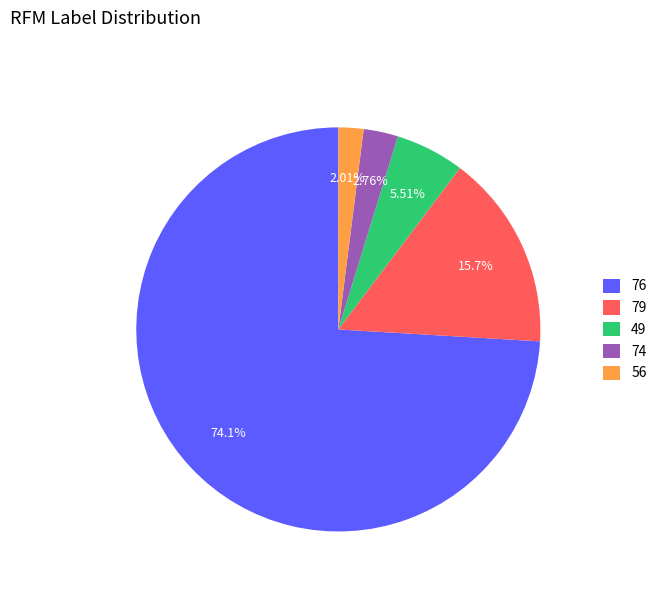

Does any single category account for the majority?

Yes